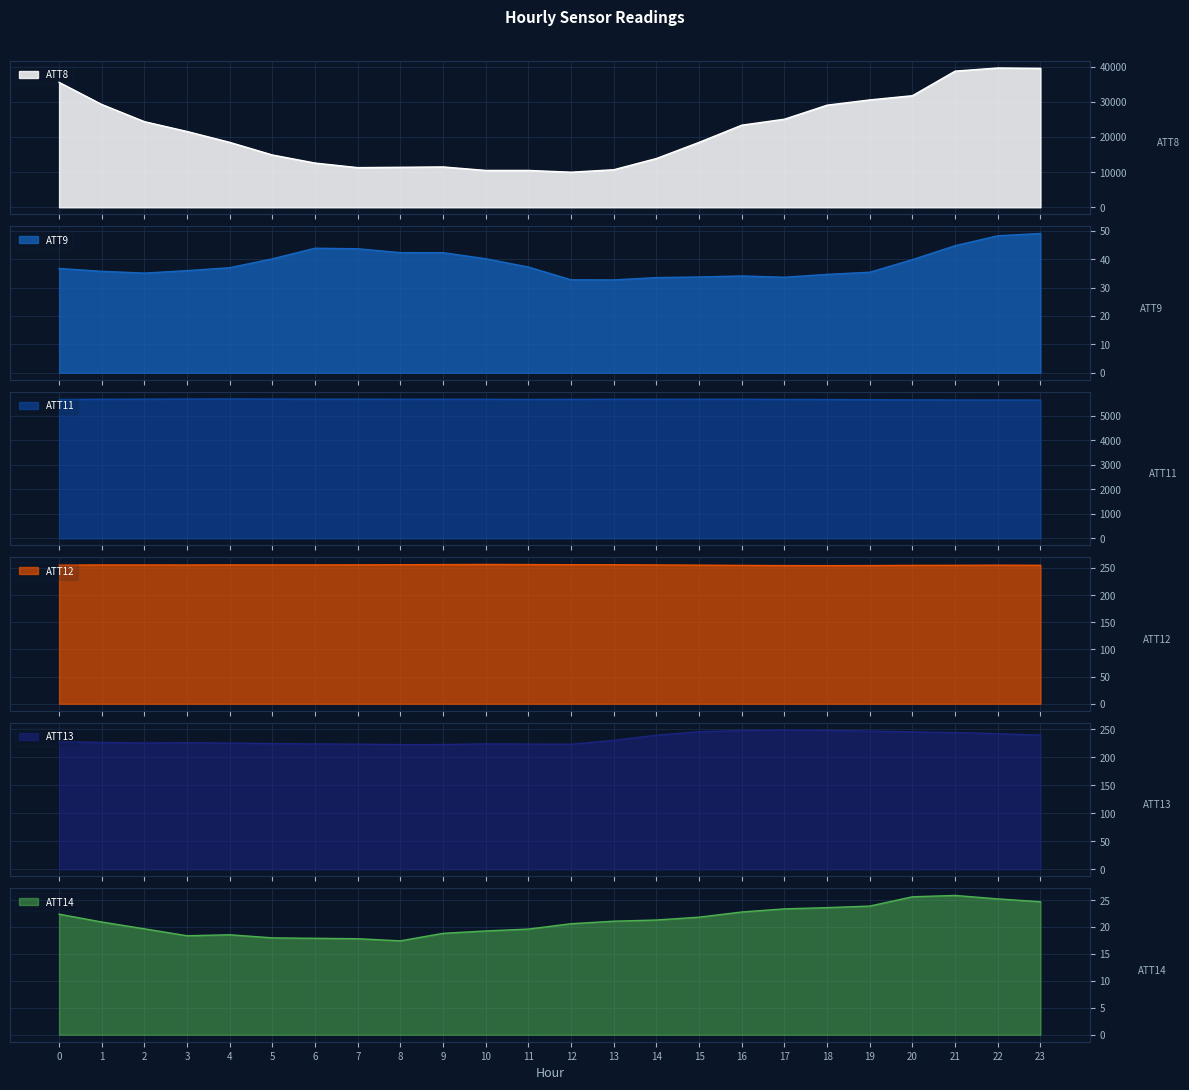

What are all the series names shown in the legend?

ATT8, ATT9, ATT11, ATT12, ATT13, ATT14